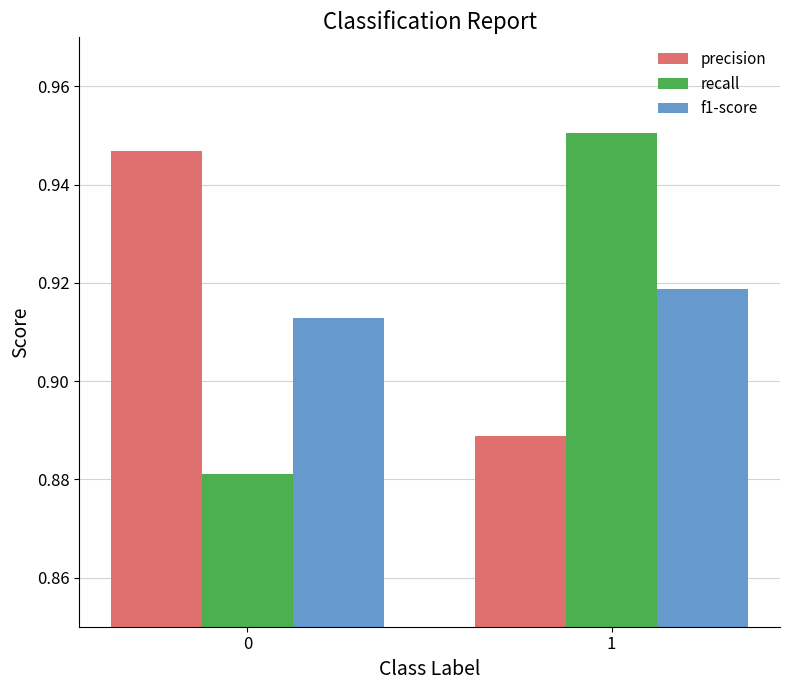

What is the sum of the f1-score values at 0 and 1?

1.8